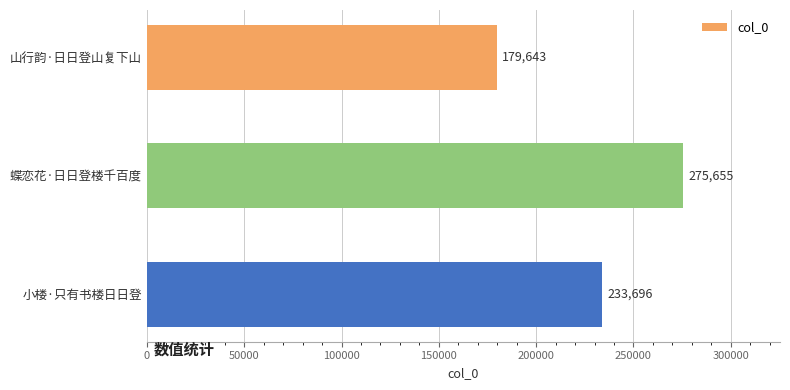

How many data points does each series have?

3